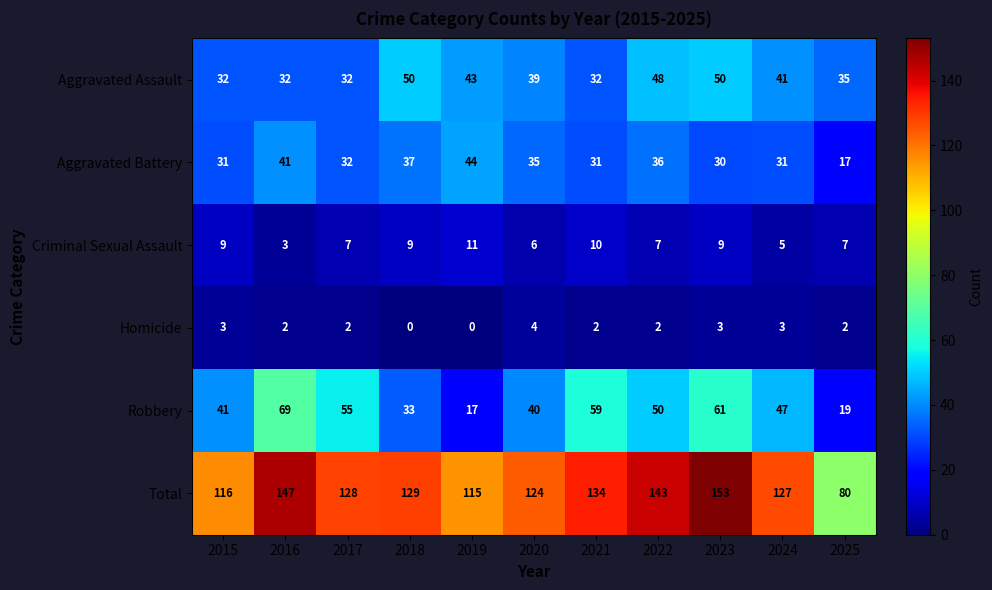

What is the difference between the highest and lowest values at 2024?

124